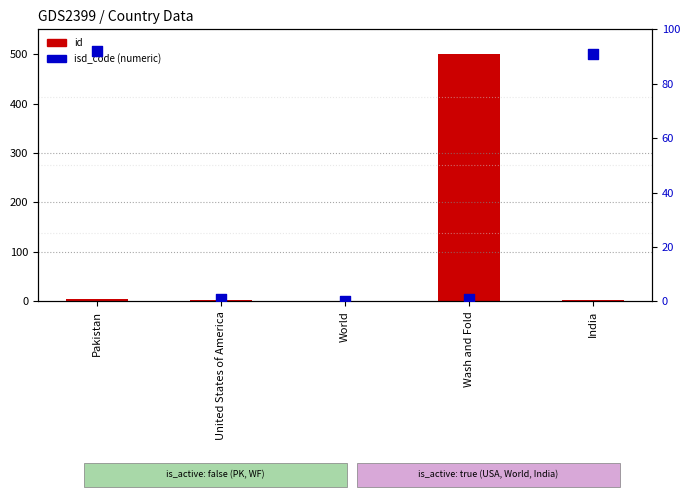

At which category is the sum across all series the highest?

Wash and Fold